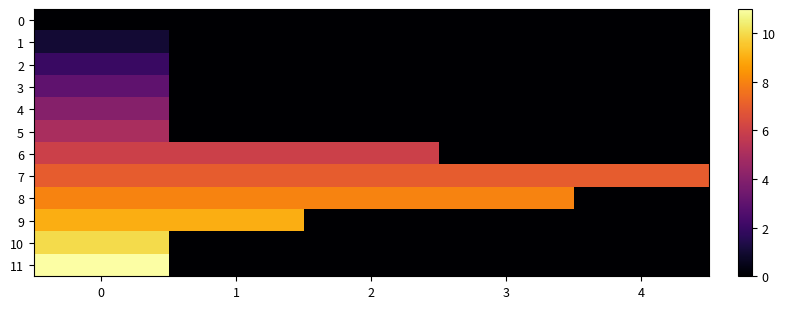

Rank the series at 0 from highest to lowest value.

11, 10, 9, 8, 7, 6, 5, 4, 3, 2, 1, 0